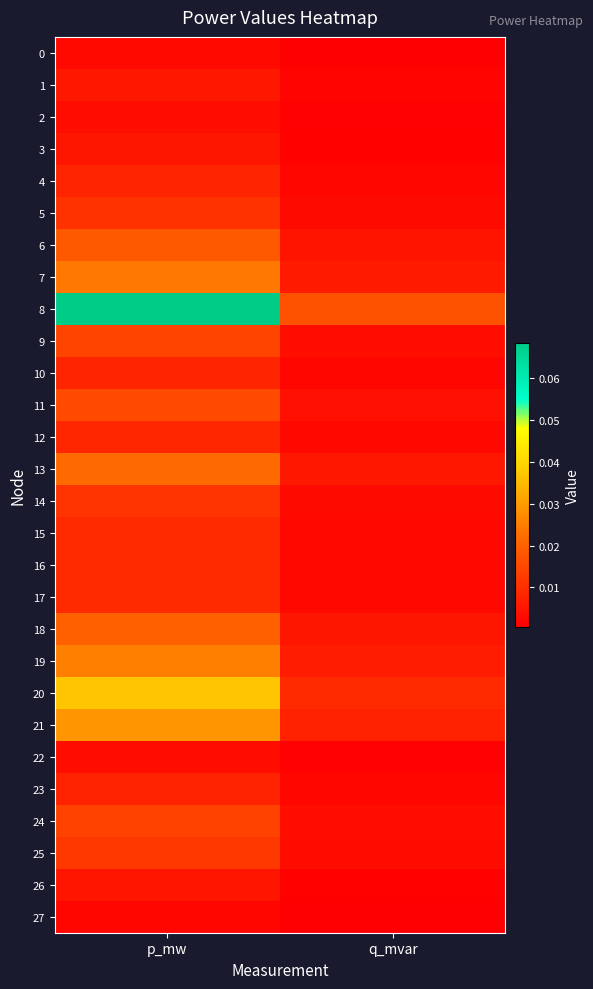

Reading right to left, list all the values displayed in this chart.

0: q_mvar=0.0	p_mw=0.0
1: q_mvar=0.0	p_mw=0.0
2: q_mvar=0.0	p_mw=0.0
3: q_mvar=0.0	p_mw=0.0
4: q_mvar=0.0	p_mw=0.0
5: q_mvar=0.0	p_mw=0.0
6: q_mvar=0.0	p_mw=0.0
7: q_mvar=0.0	p_mw=0.0
8: q_mvar=0.0	p_mw=0.1
9: q_mvar=0.0	p_mw=0.0
10: q_mvar=0.0	p_mw=0.0
11: q_mvar=0.0	p_mw=0.0
12: q_mvar=0.0	p_mw=0.0
13: q_mvar=0.0	p_mw=0.0
14: q_mvar=0.0	p_mw=0.0
15: q_mvar=0.0	p_mw=0.0
16: q_mvar=0.0	p_mw=0.0
17: q_mvar=0.0	p_mw=0.0
18: q_mvar=0.0	p_mw=0.0
19: q_mvar=0.0	p_mw=0.0
20: q_mvar=0.0	p_mw=0.0
21: q_mvar=0.0	p_mw=0.0
22: q_mvar=0.0	p_mw=0.0
23: q_mvar=0.0	p_mw=0.0
24: q_mvar=0.0	p_mw=0.0
25: q_mvar=0.0	p_mw=0.0
26: q_mvar=0.0	p_mw=0.0
27: q_mvar=0.0	p_mw=0.0